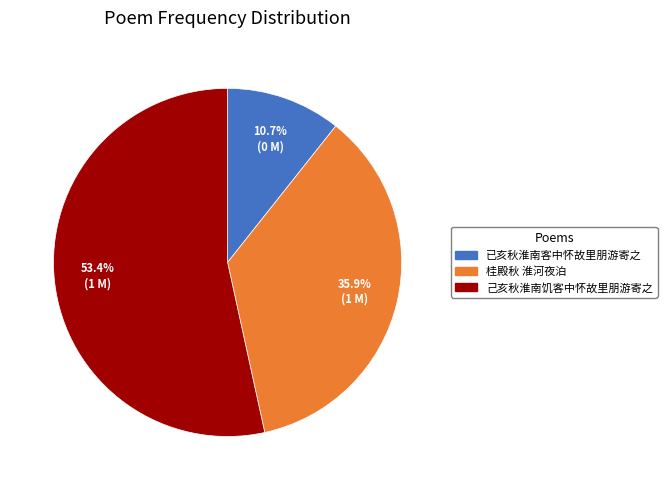

Combined, do 桂殿秋 淮河夜泊 and 己亥秋淮南饥客中怀故里朋游寄之 account for over 50%?

Yes